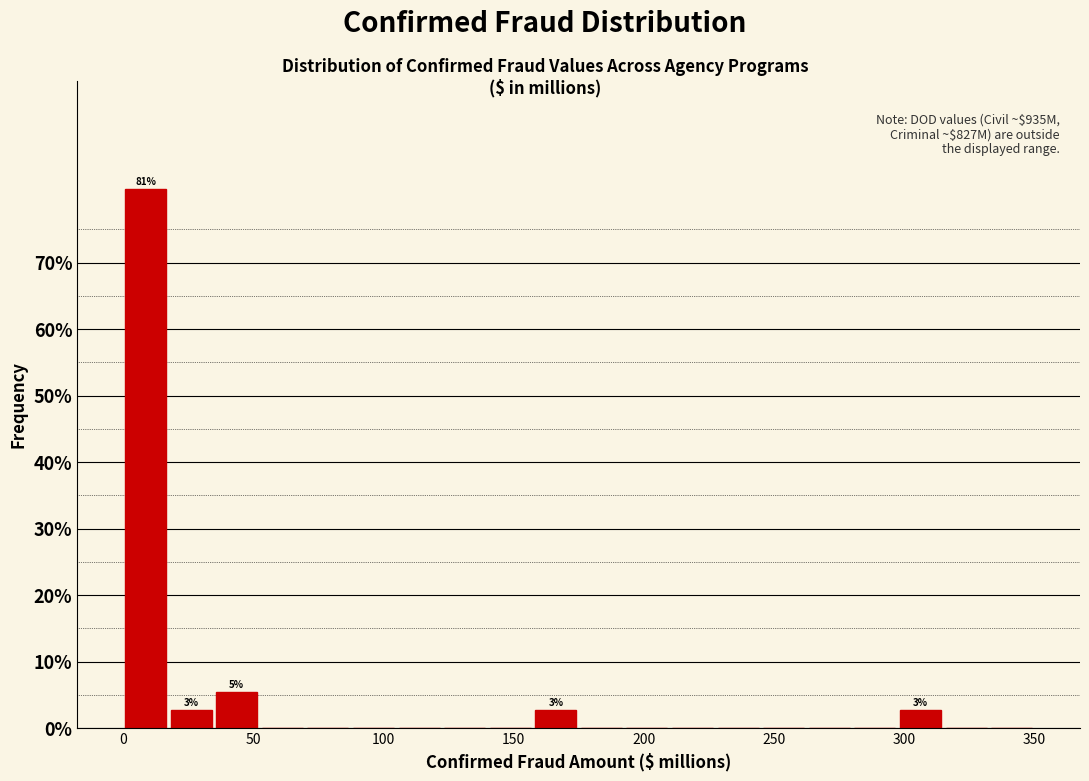

Around what value on the x-axis is the tallest bar? Give the approximate position of its centre, as read against the axis.

10